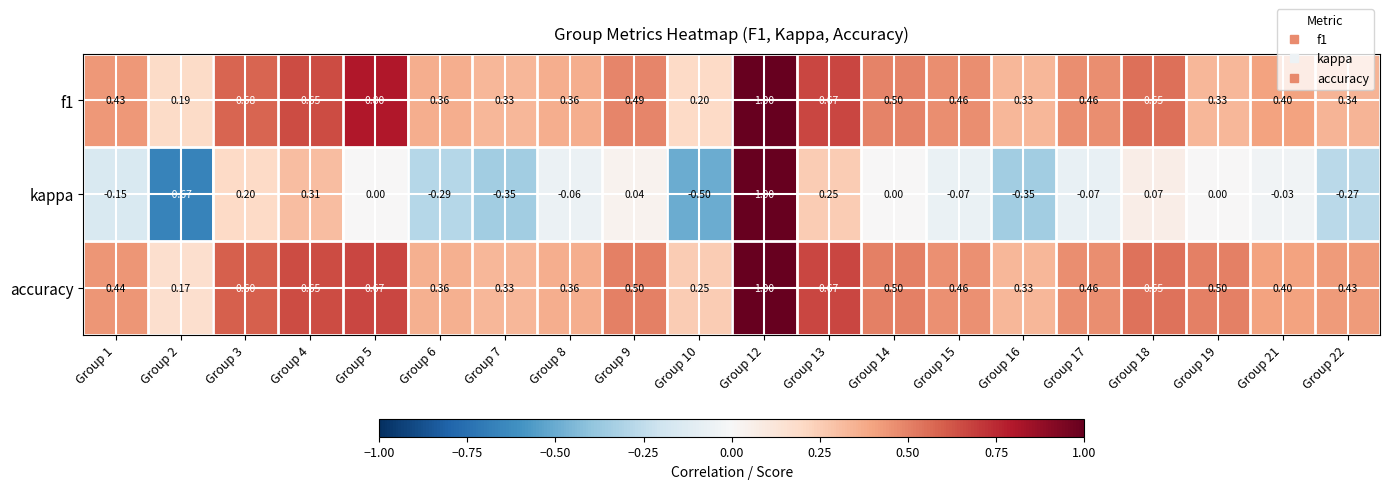

Which series has the largest total across all categories?

accuracy